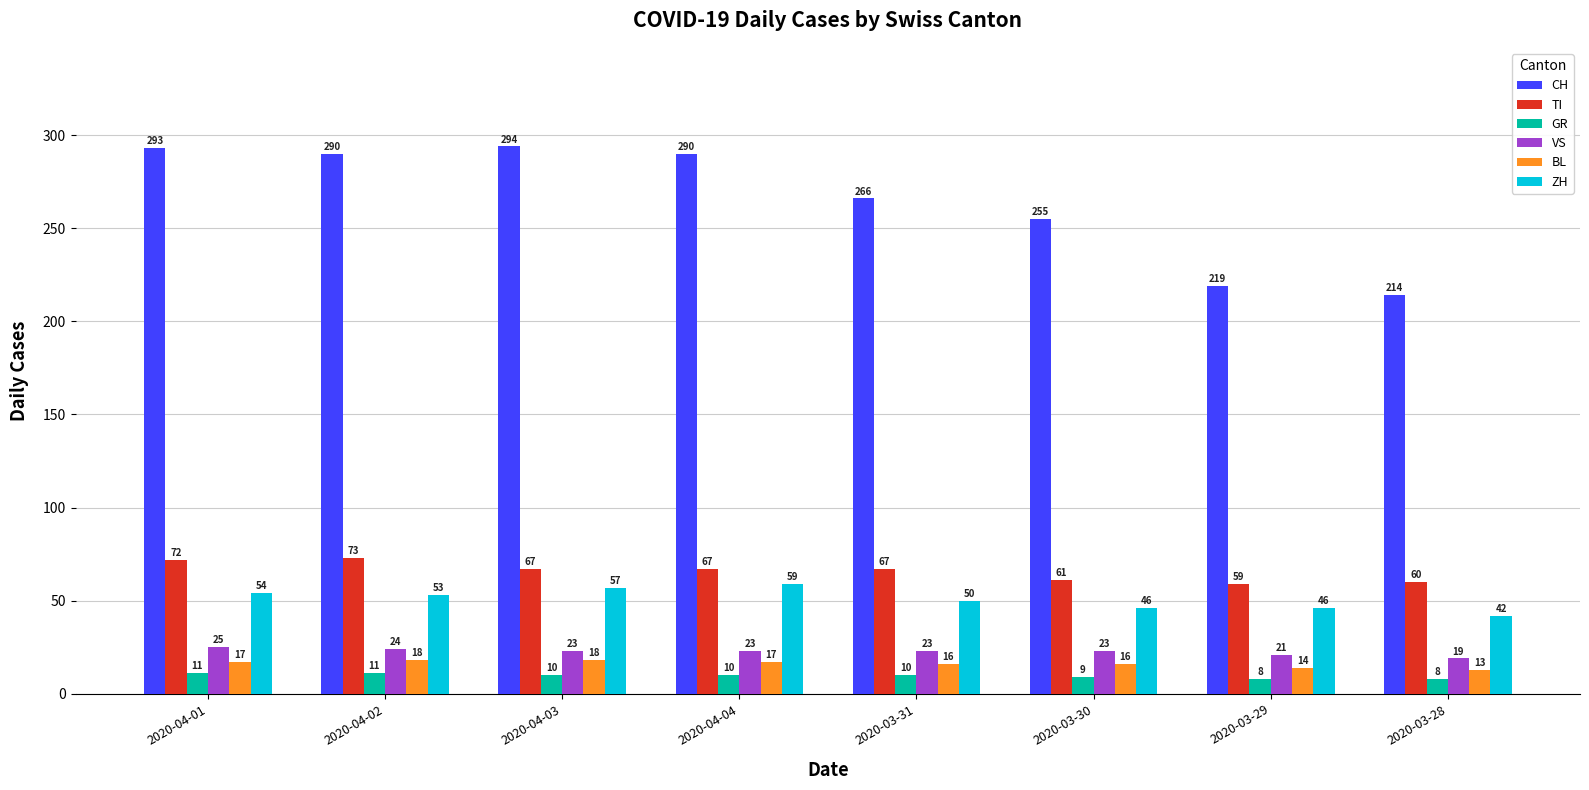

Rank the series at 2020-03-29 from highest to lowest value.

CH, TI, ZH, VS, BL, GR